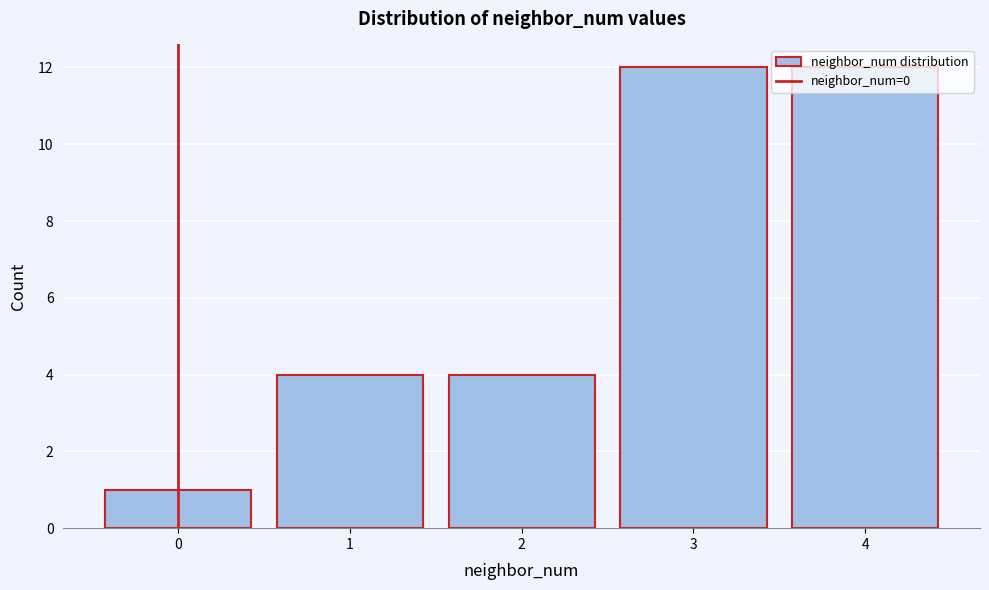

What is the value of the 5th bar from the left?

12